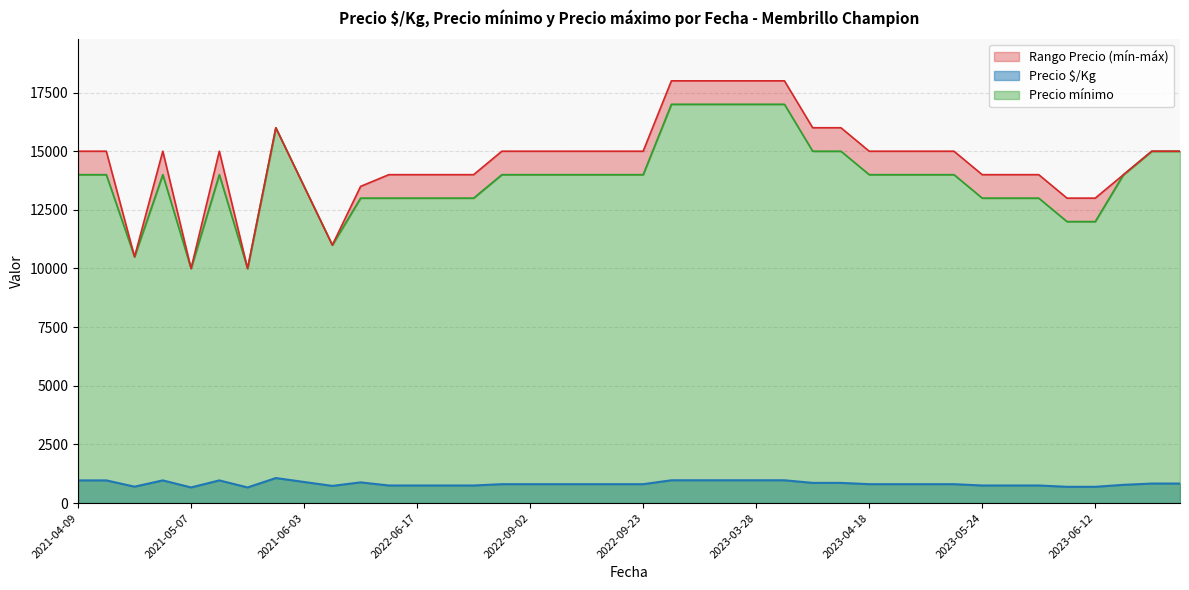

True or false: Precio máximo and Precio $/Kg intersect in this chart.

False